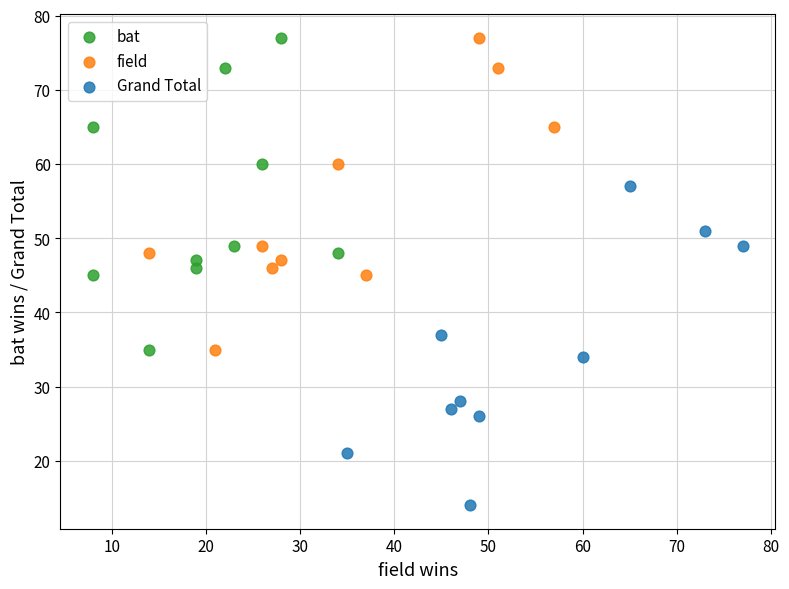

Which series contains the lowest Y value?

Grand Total